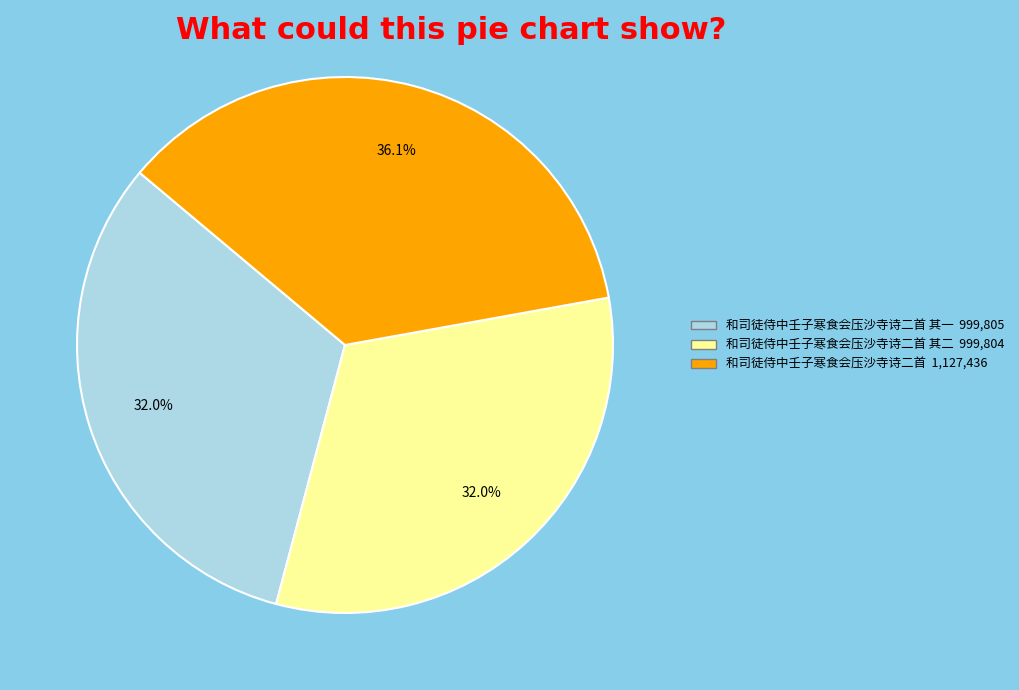

Is there a majority slice in this chart?

No